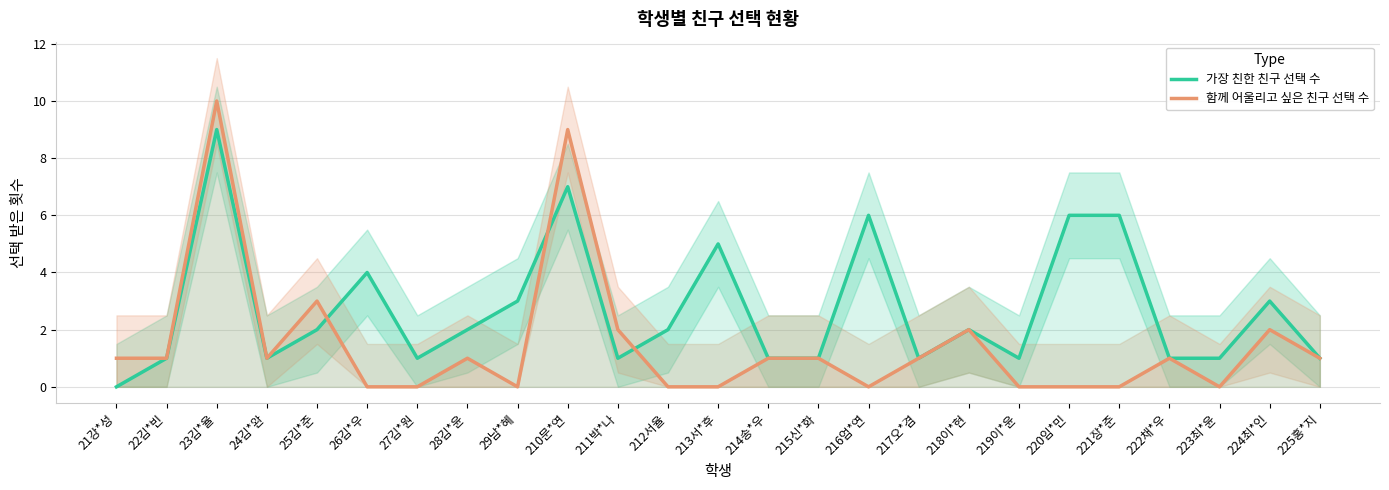

True or false: 함께 어울리고 싶은 친구 선택 수 has more than 2 interior local peaks.

True